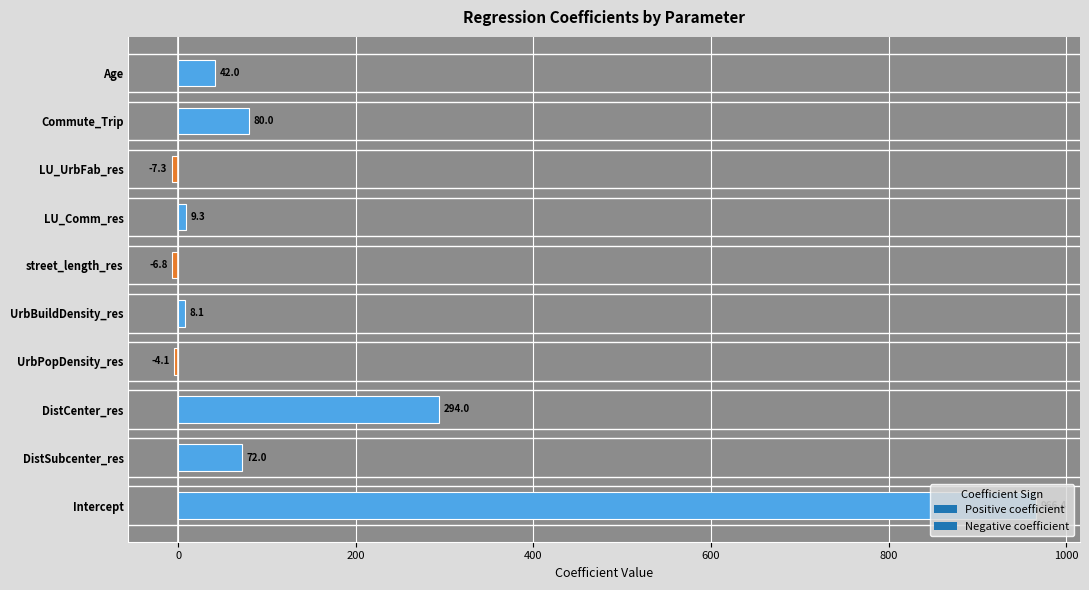

What is the difference between the maximum and minimum values?

973.7